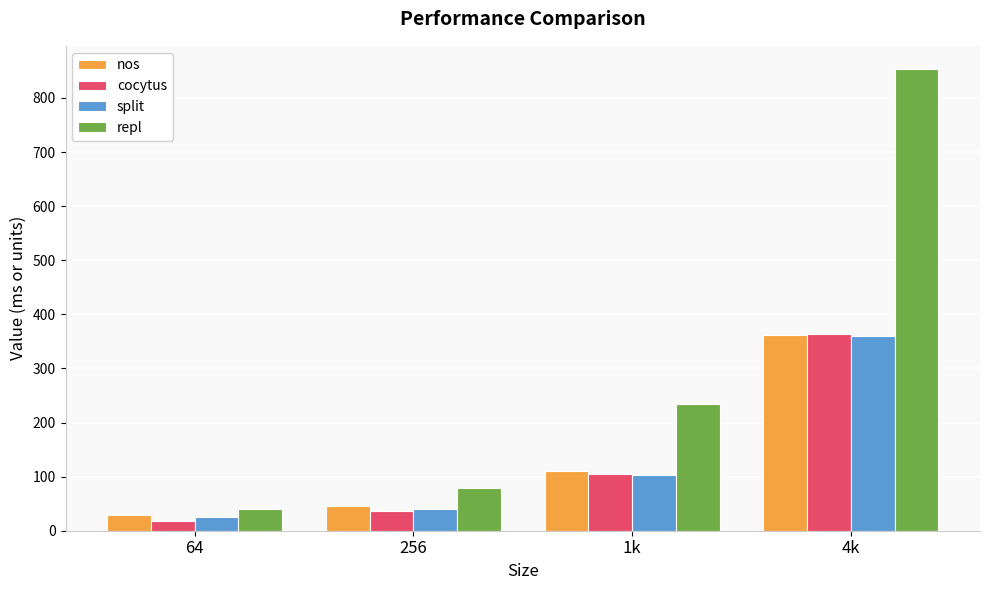

What is the average value of the split series?

132.4